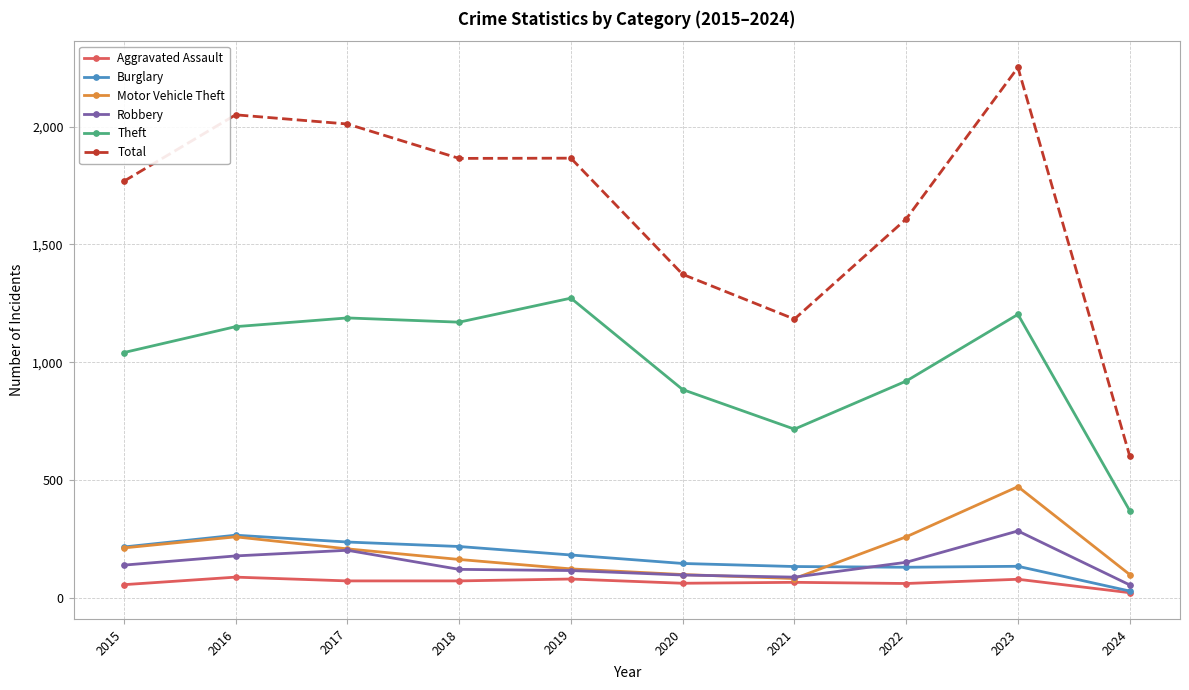

In Theft, how many points are lower than both neighbors (excluding endpoints)?

2